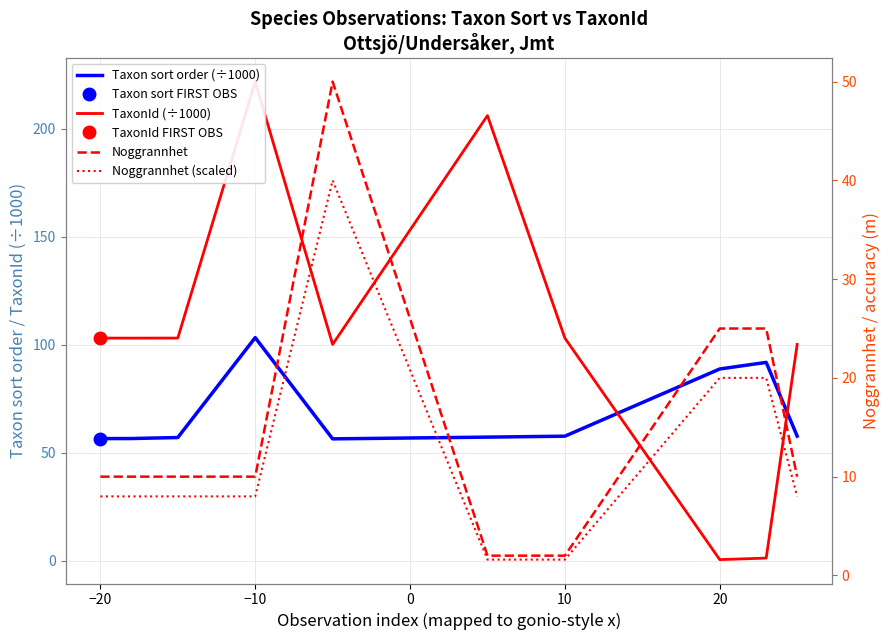

True or false: Taxon sort order (÷1000) and Noggrannhet cross at least once.

False